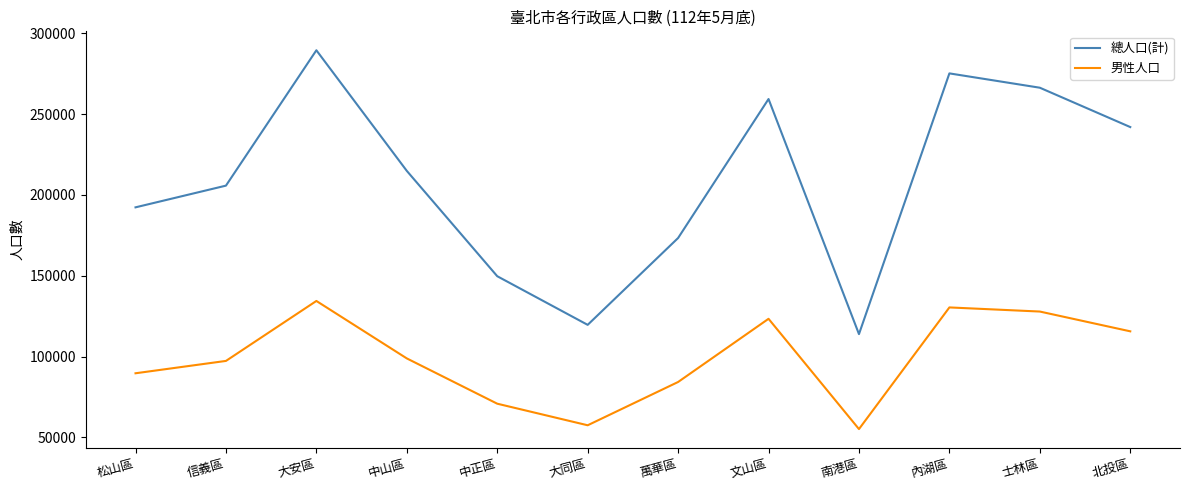

Is the value of 總人口(計) at 大同區 greater than the value of 男性人口 at 士林區?

No